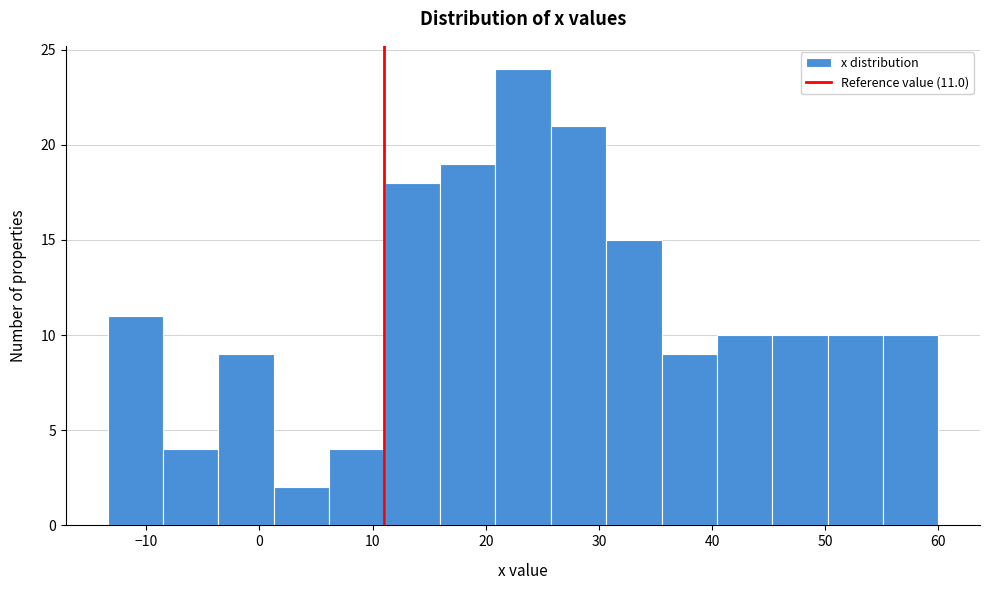

Which range on the x-axis has the tallest bar?

21 to 26